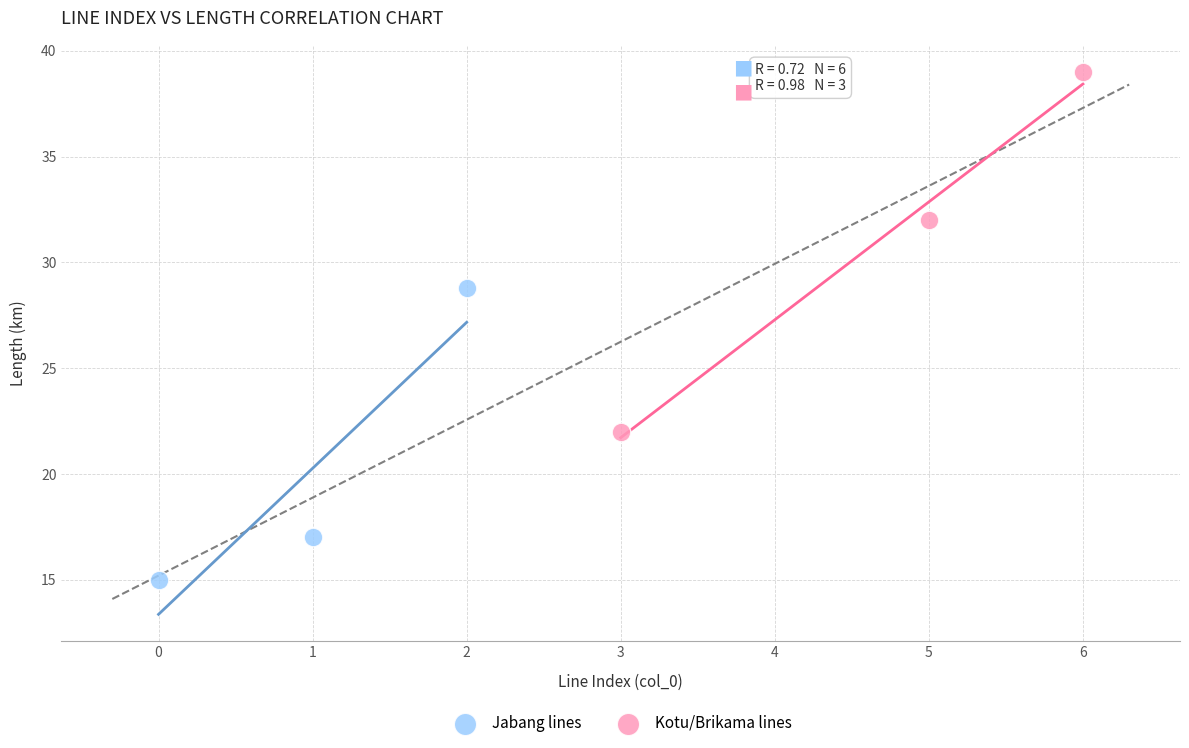

Which series has the largest Y range (max minus min)?

Kotu/Brikama lines